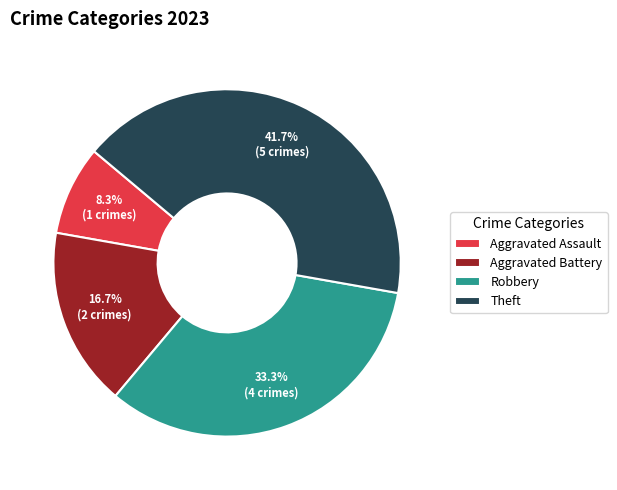

How many slices are in this pie chart?

4